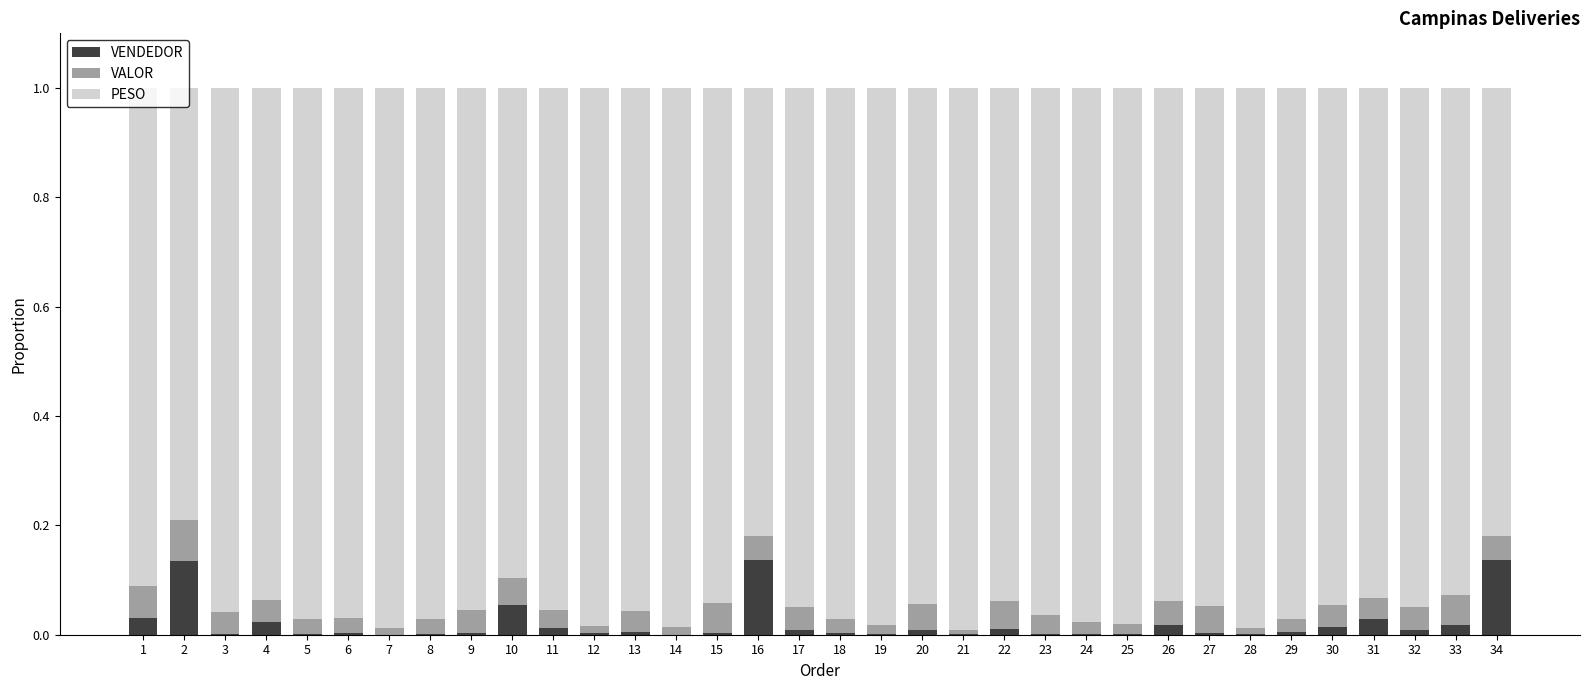

The VENDEDOR series shows 0.0 at 15. True or false?

True